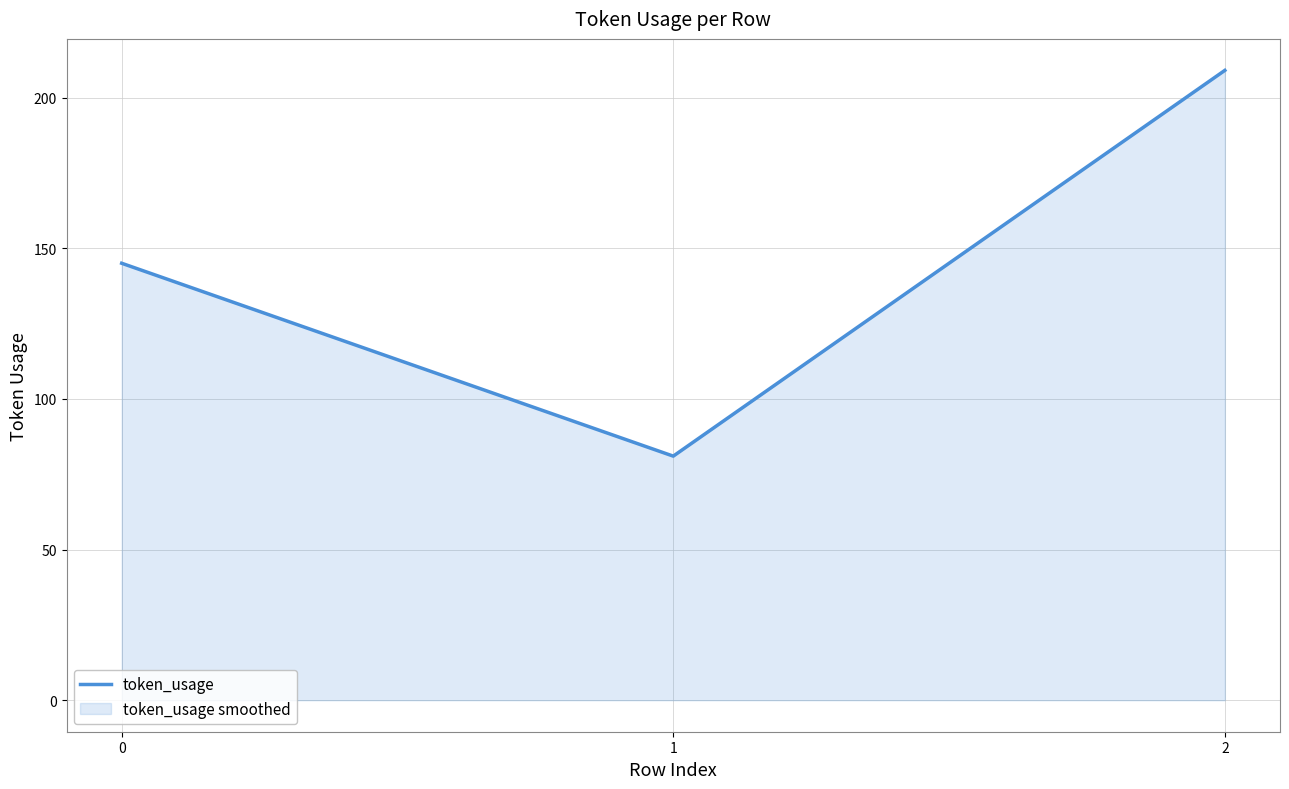

Does the chart have visible grid lines?

Yes